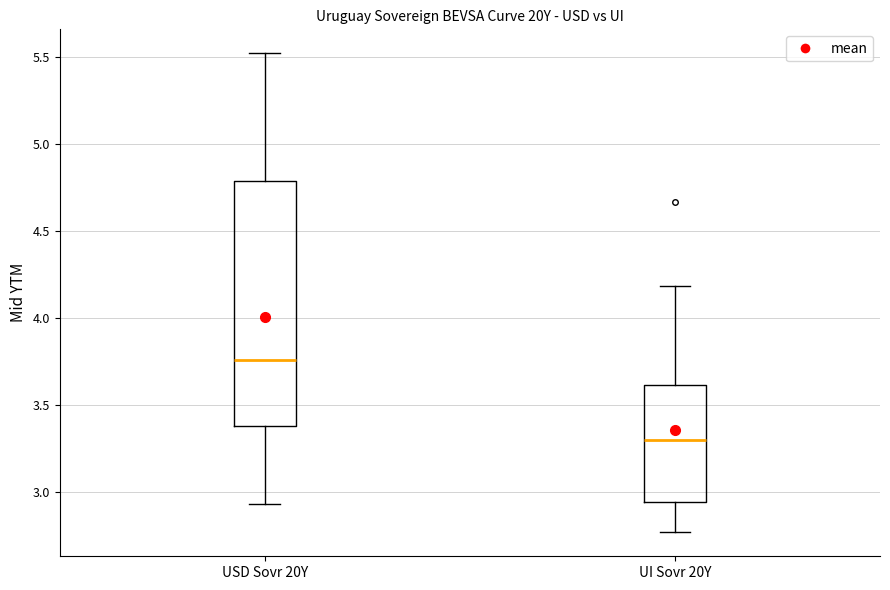

Reading left to right, transcribe this box plot: for each box, give where its median line is, the range the box spans, and where its two whiskers end, as read against the y-axis. The values are not printed on the chart, so give them approximately, as read against the axis.

USD Sovr 20Y: median 3.75, box 3.40 to 4.80, whiskers 2.95 to 5.50
UI Sovr 20Y: median 3.30, box 2.95 to 3.60, whiskers 2.75 to 4.20